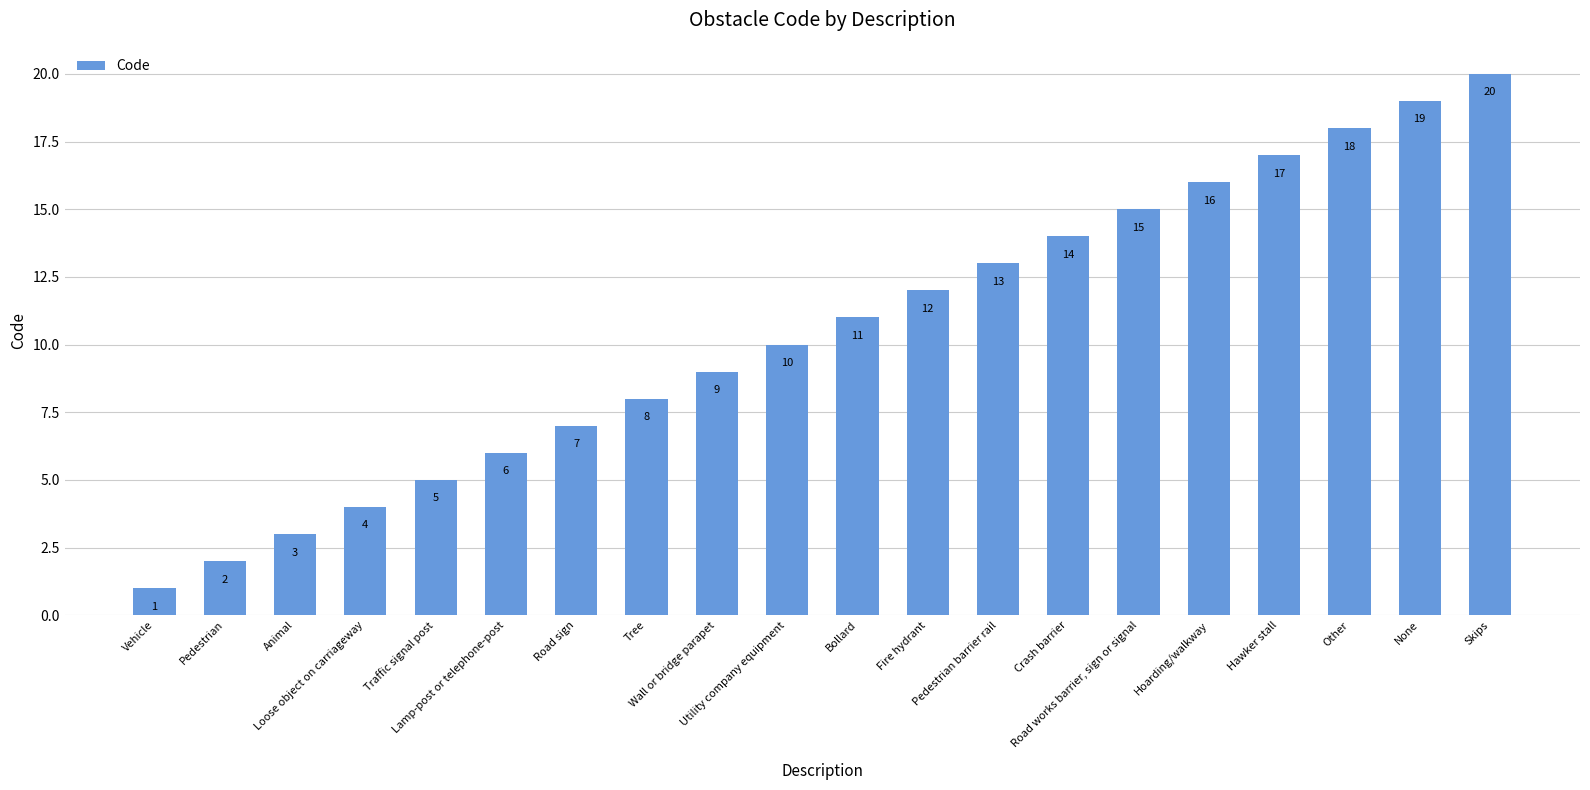

The chart shows a value of 17 at Hawker stall. True or false?

True